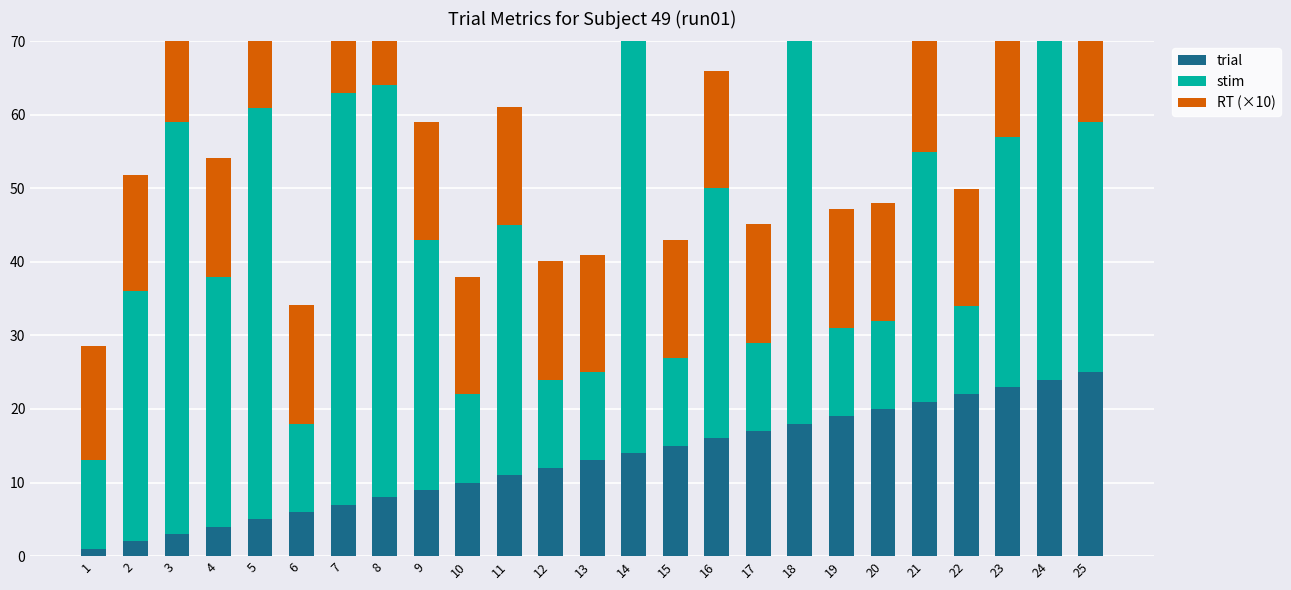

What is the highest value of the trial series?

25.0